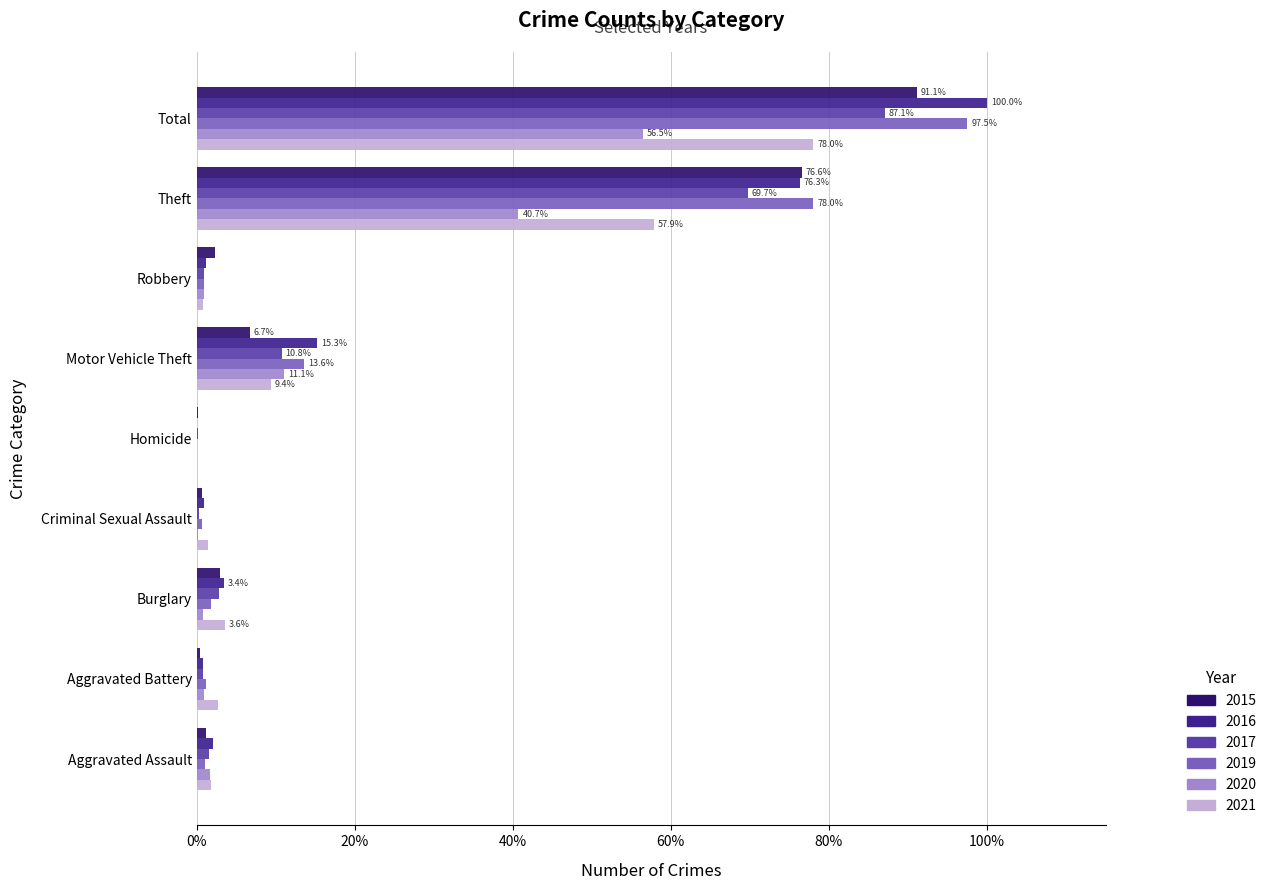

How many series are shown in this chart?

6